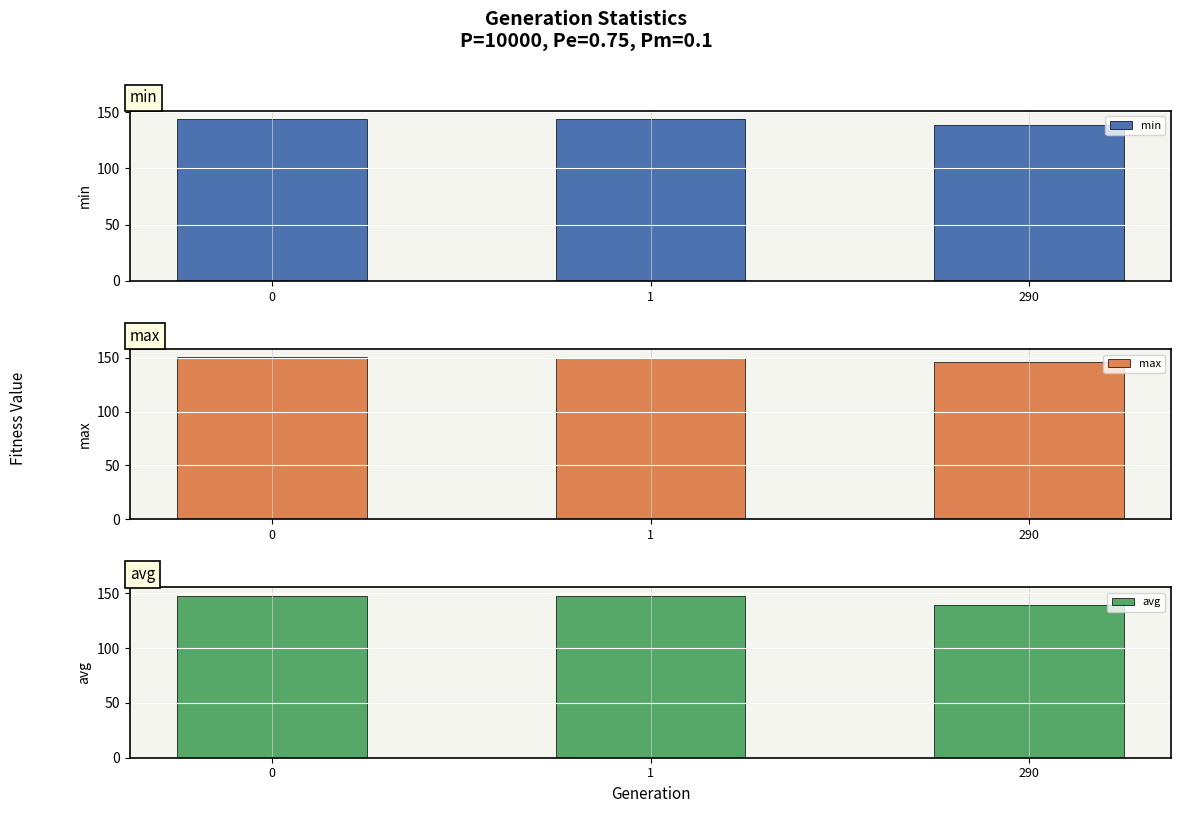

What is the difference between the max values at 0 and 290?

4.2